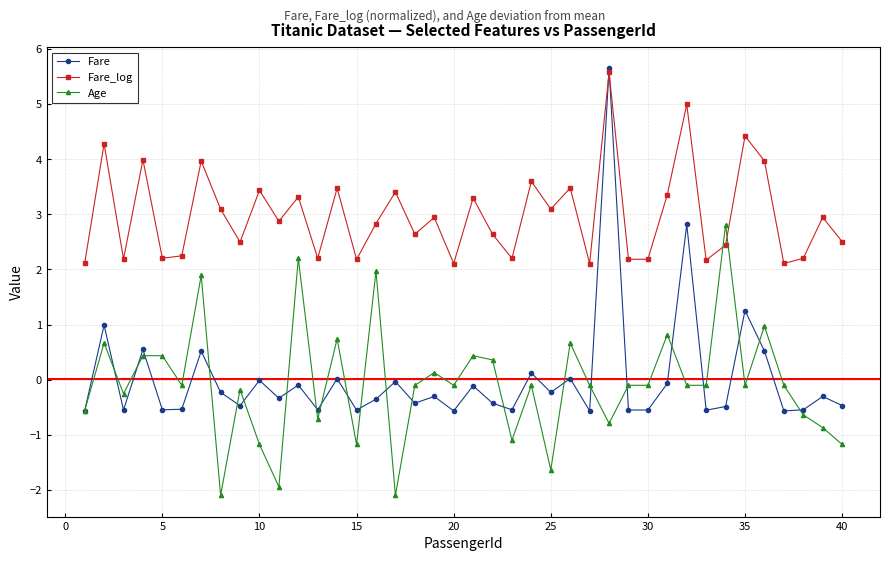

What is the value of the Fare point at the 4th from the left?

0.5